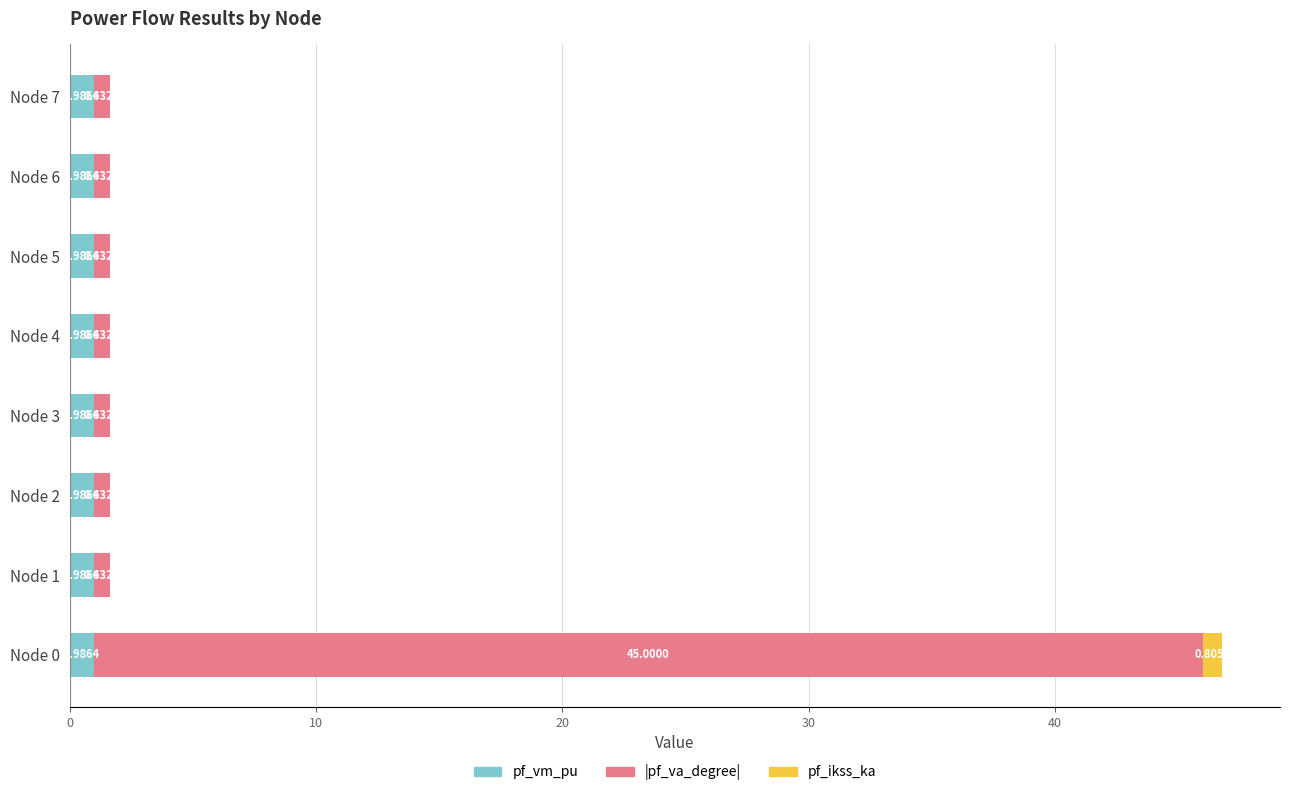

At which category is the sum across all series the highest?

Node 0